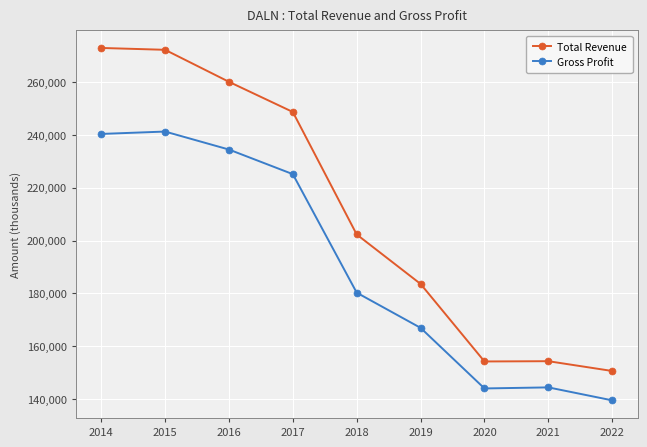

What is the spread (max minus min) of values at 2016?

25600